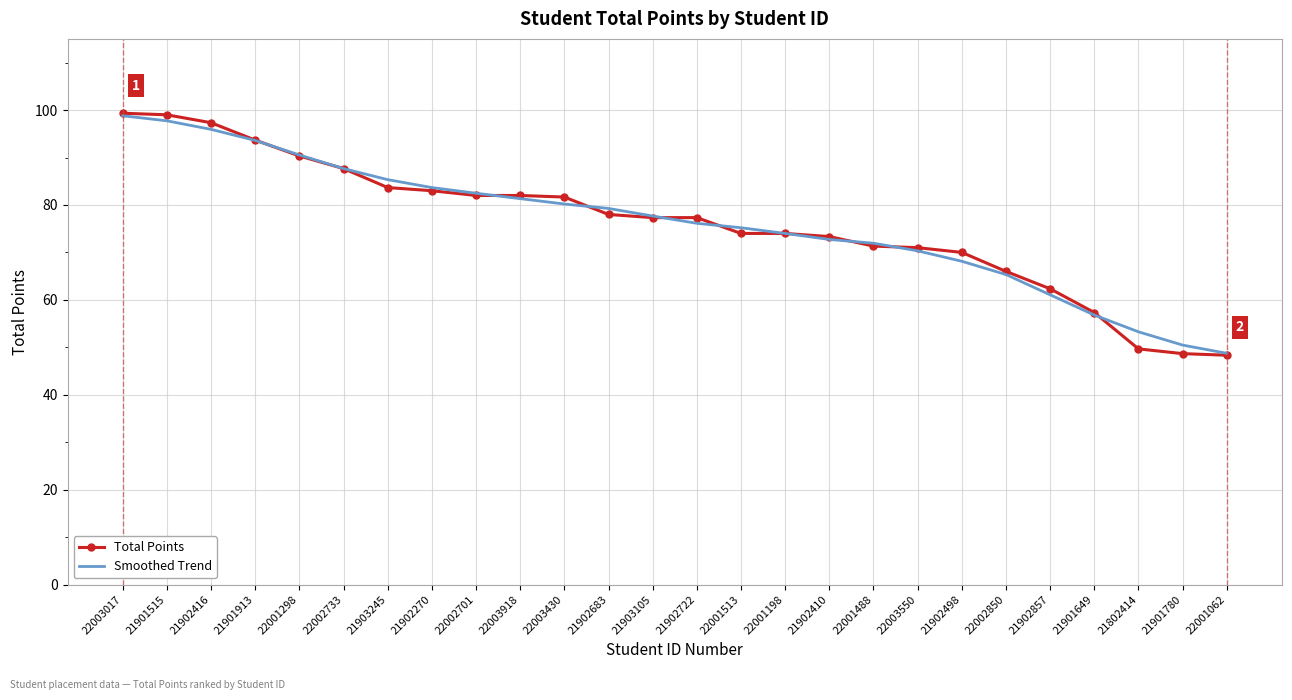

What is the maximum value shown in the chart?

99.3